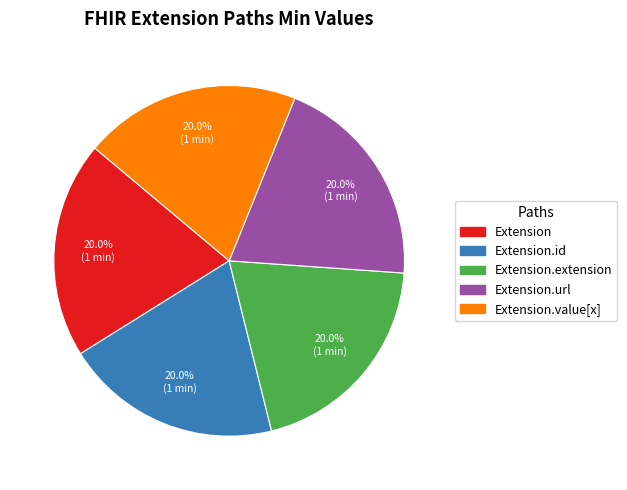

Is there any slice that represents more than half of the pie?

No